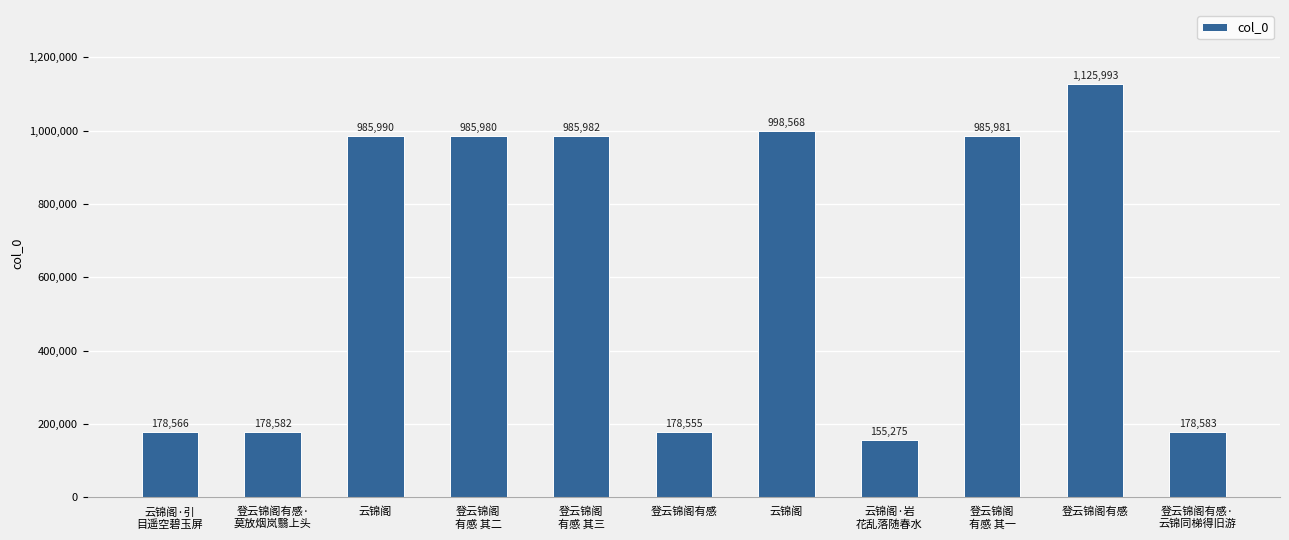

Read the value at 云锦阁·引
目遥空碧玉屏.

178566